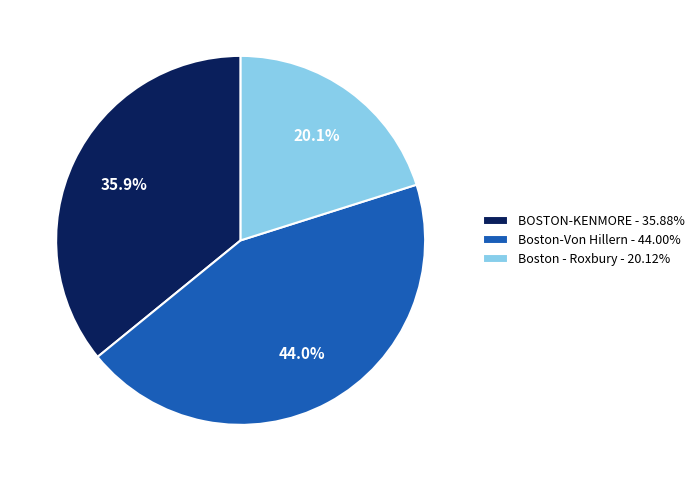

Which slice is the smallest?

Boston - Roxbury